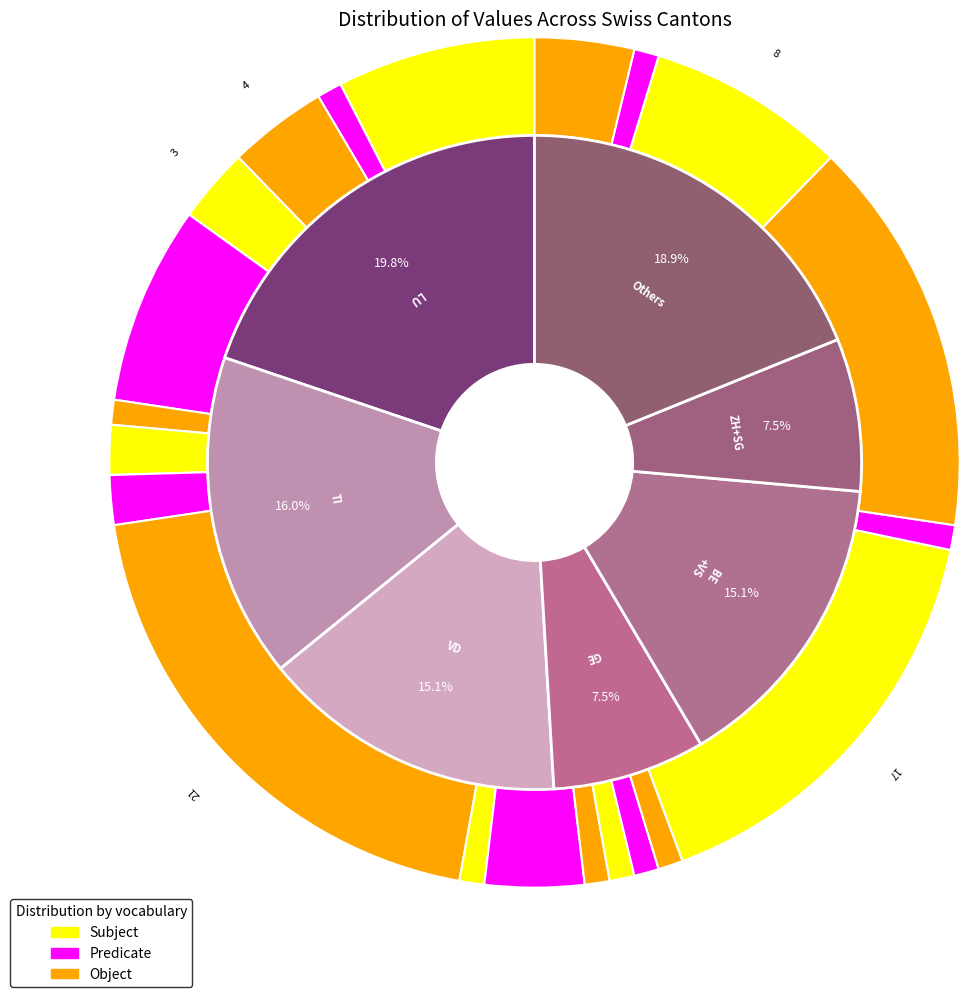

Is the sum of GL and SO greater than half?

No